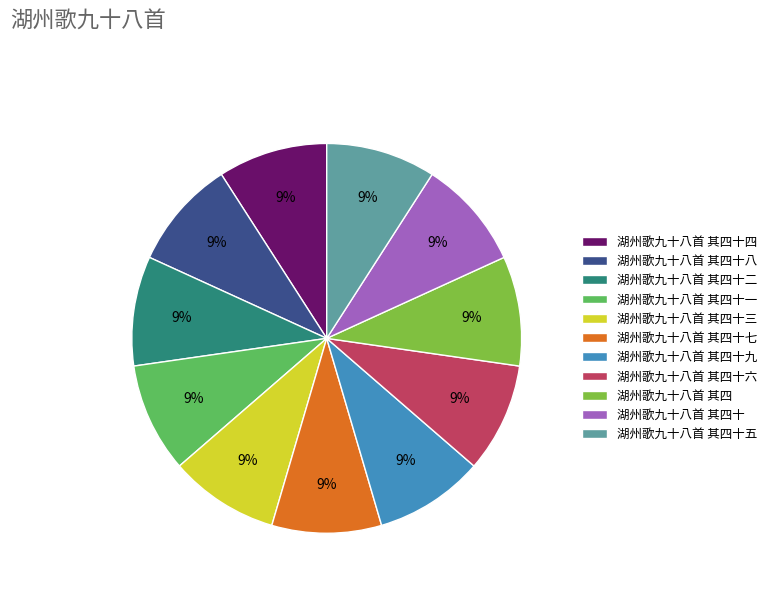

To the nearest percent, what is the combined percentage of 湖州歌九十八首 其四 and 湖州歌九十八首 其四十九?

18%